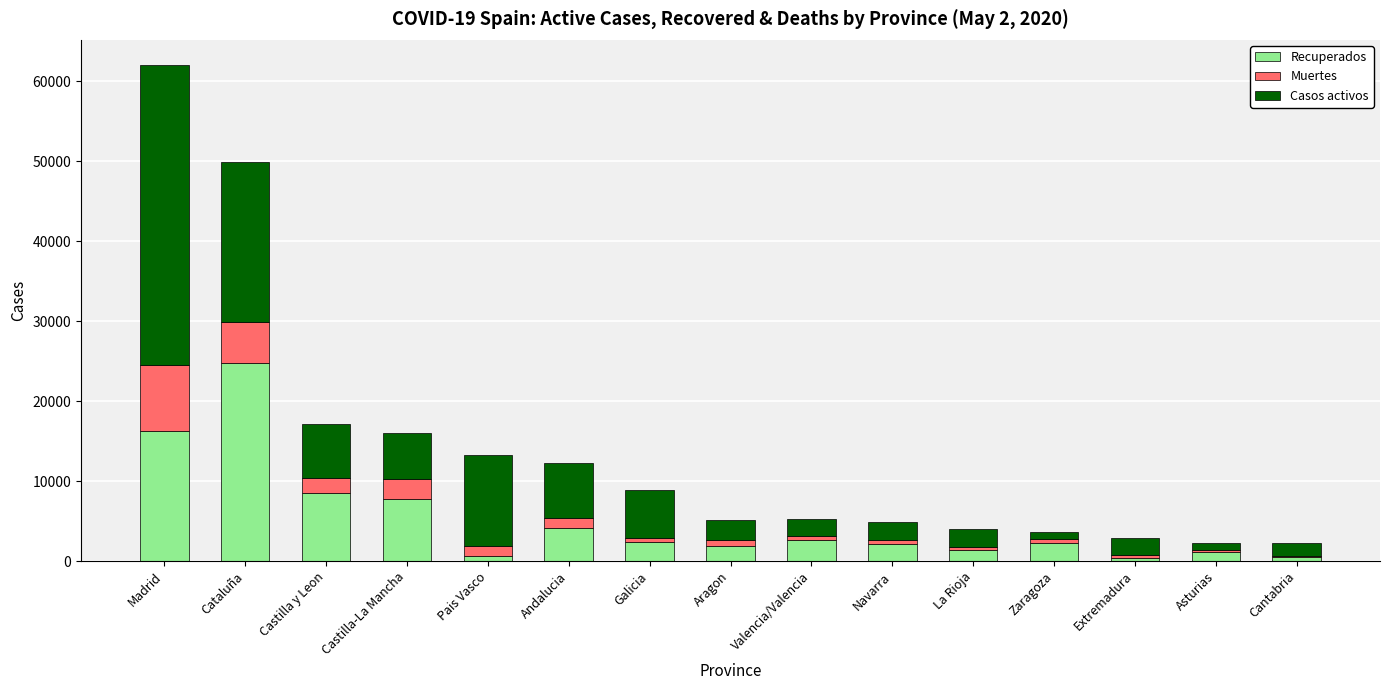

How many distinct data groups are displayed?

3